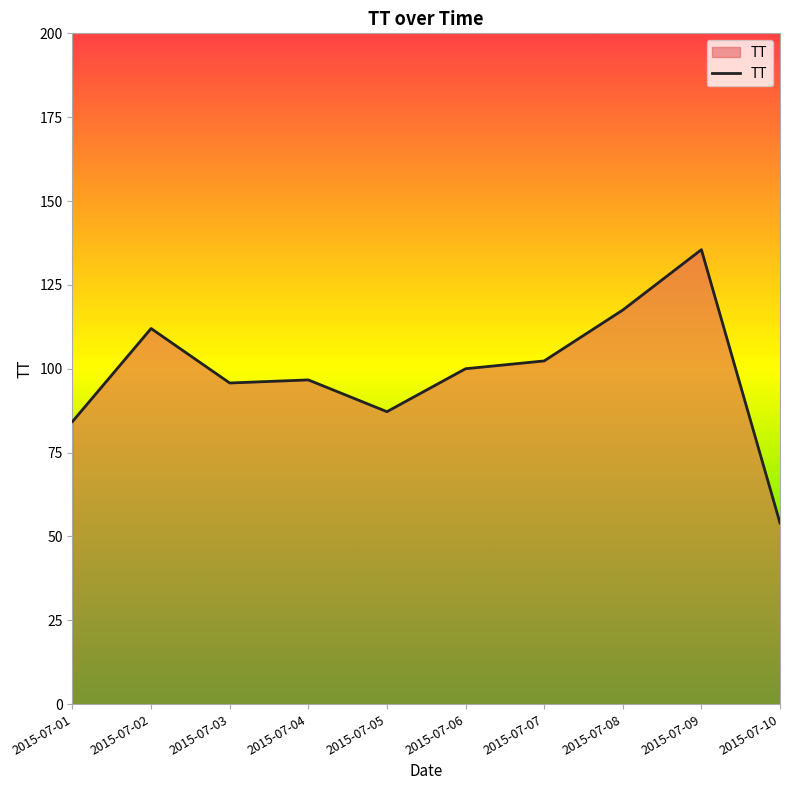

At which label does the data first exceed 100?

2015-07-02